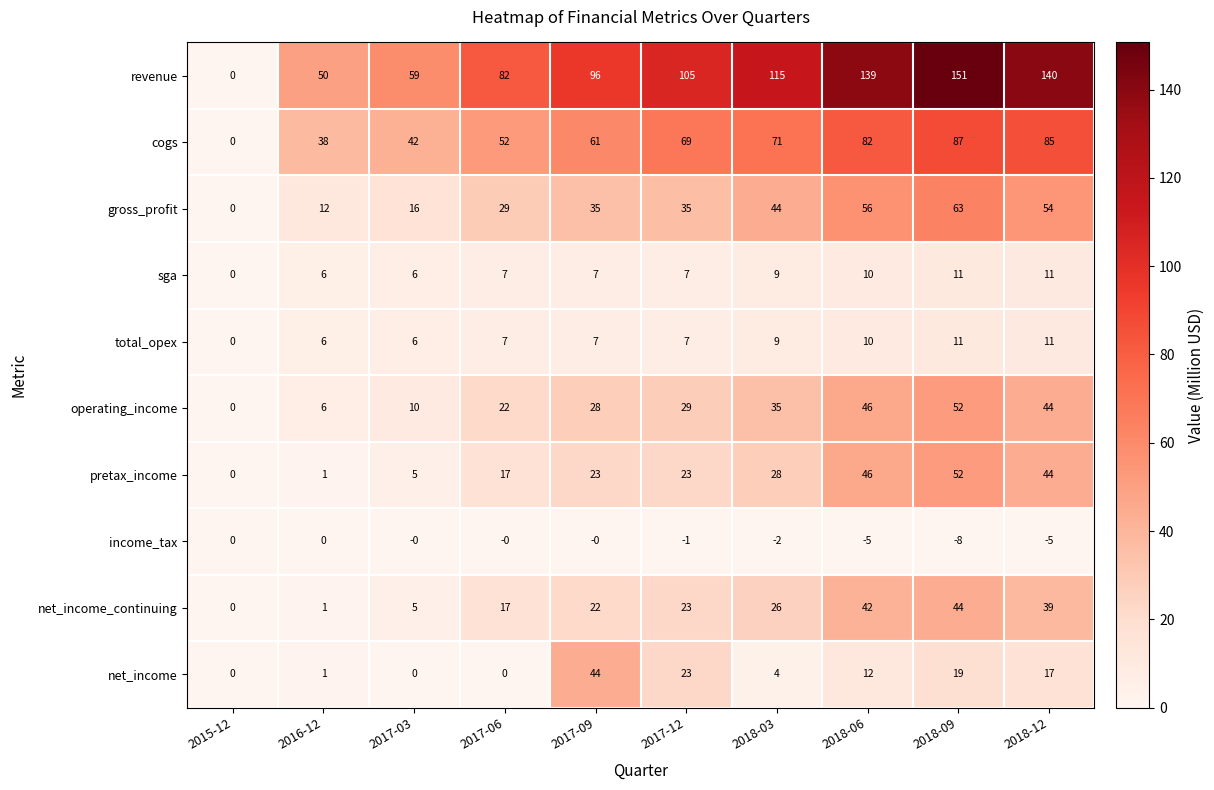

Which series changed the most between 2018-03 and 2018-06?

revenue